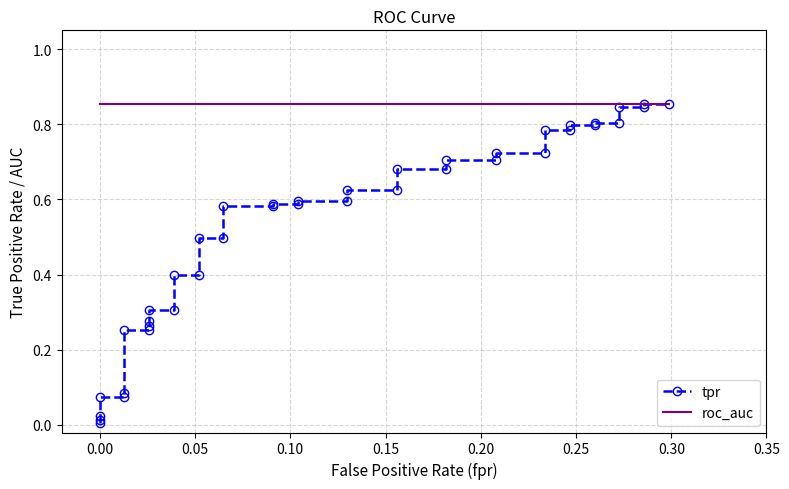

List the series in order of their overall mean, lowest first.

tpr, roc_auc